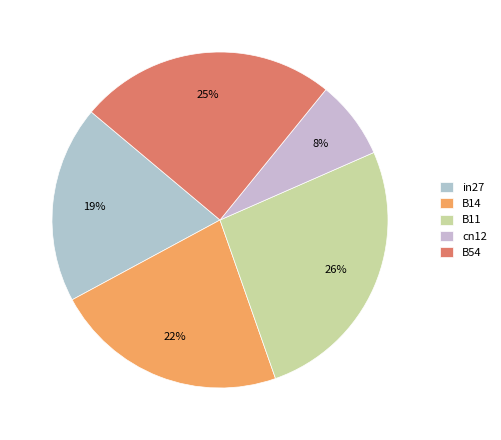

Is cn12 the majority of the pie?

No